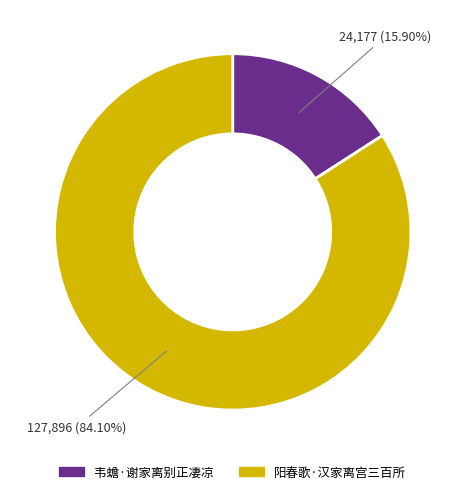

Rank the categories by value from highest to lowest.

阳春歌·汉家离宫三百所, 韦蟾·谢家离别正凄凉